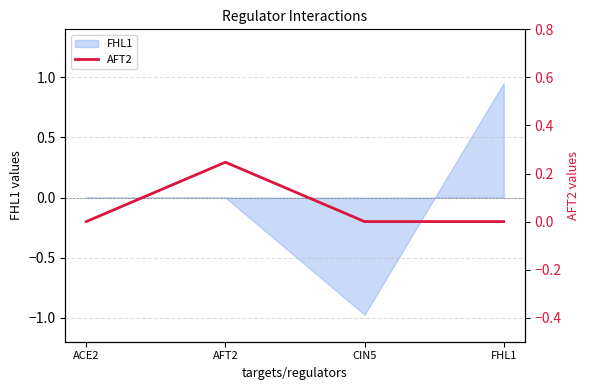

List the labels in order of value, smallest first.

ACE2, CIN5, FHL1, AFT2